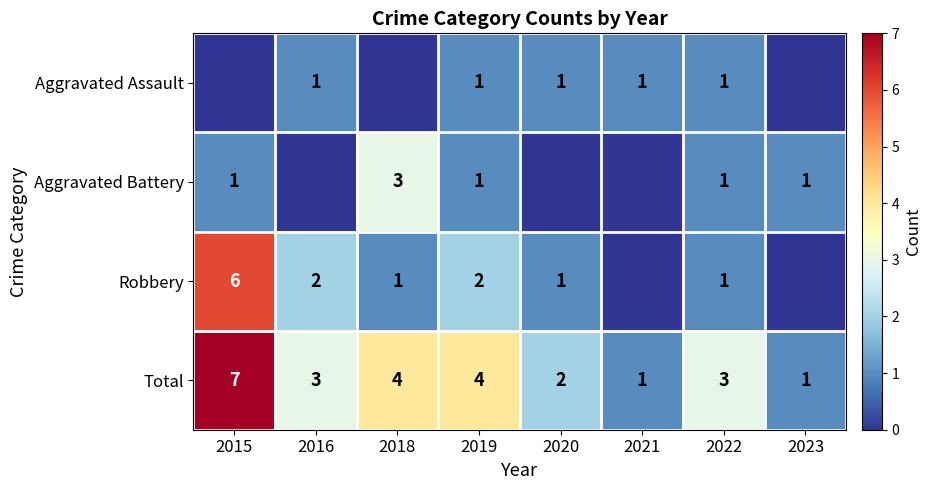

What is the difference between the highest and lowest values at 2018?

4